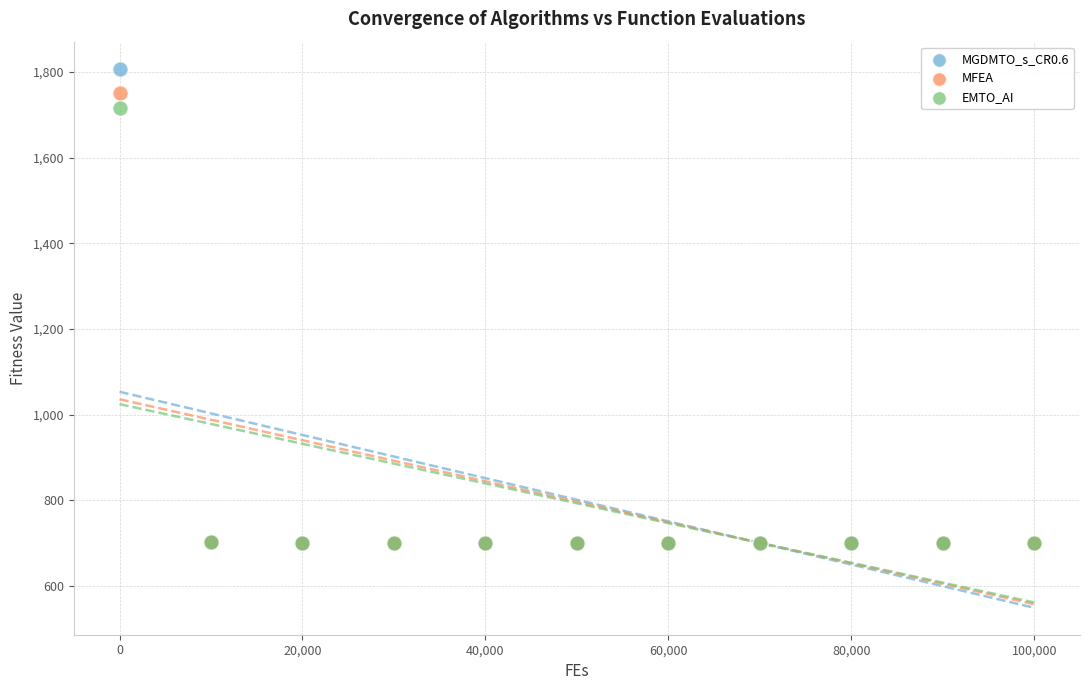

In the MFEA series, what Y value is closest to 1225?

702.0